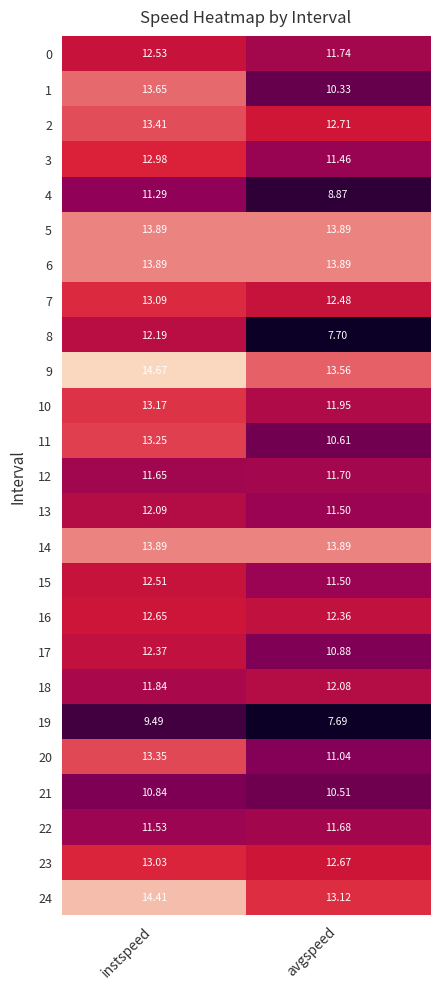

Is the value of 11 at instspeed greater than the value of 4 at instspeed?

Yes